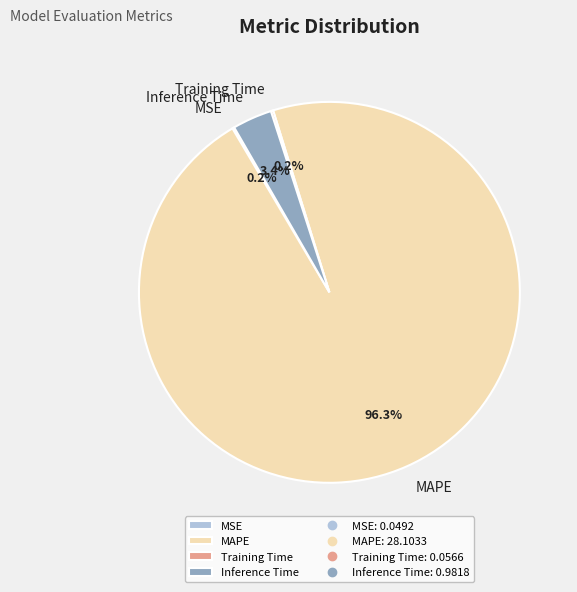

What is the total percentage of MAPE and Inference Time?

99.6%